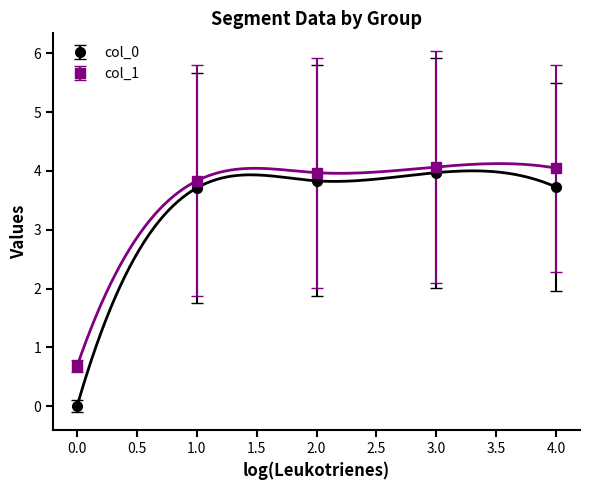

At which label does col_0 first exceed 3?

1.0